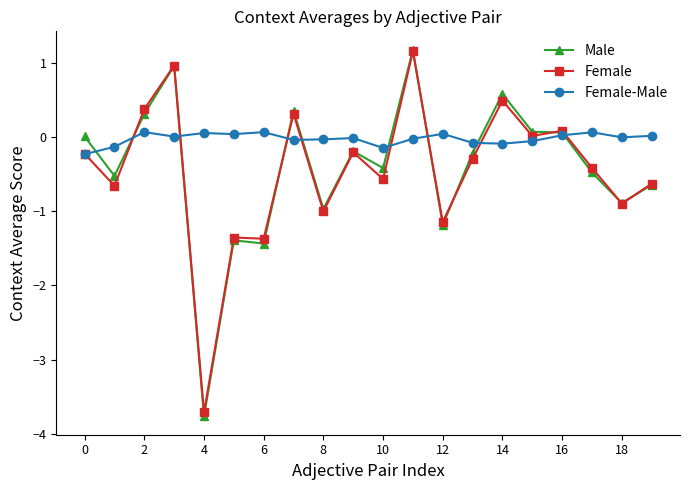

Does the chart display data point markers on the line(s)?

Yes